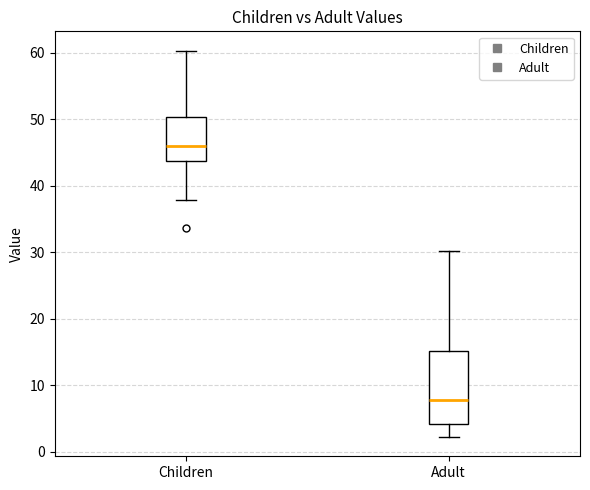

Which box is the tallest, from its lower edge to its upper edge?

Adult